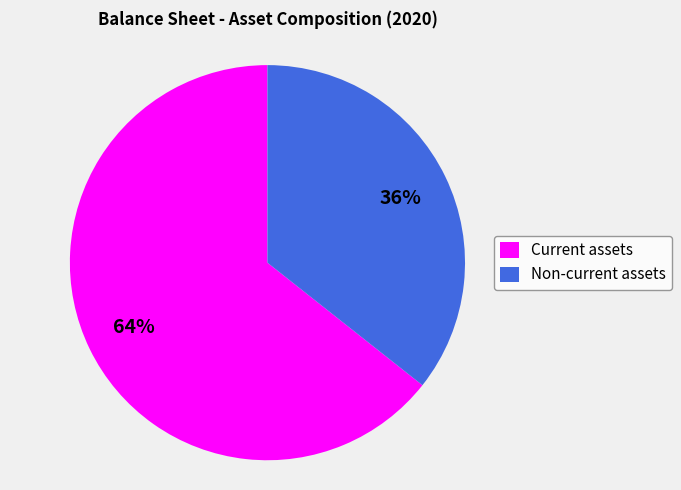

Rank the categories by value from highest to lowest.

Current assets, Non-current assets